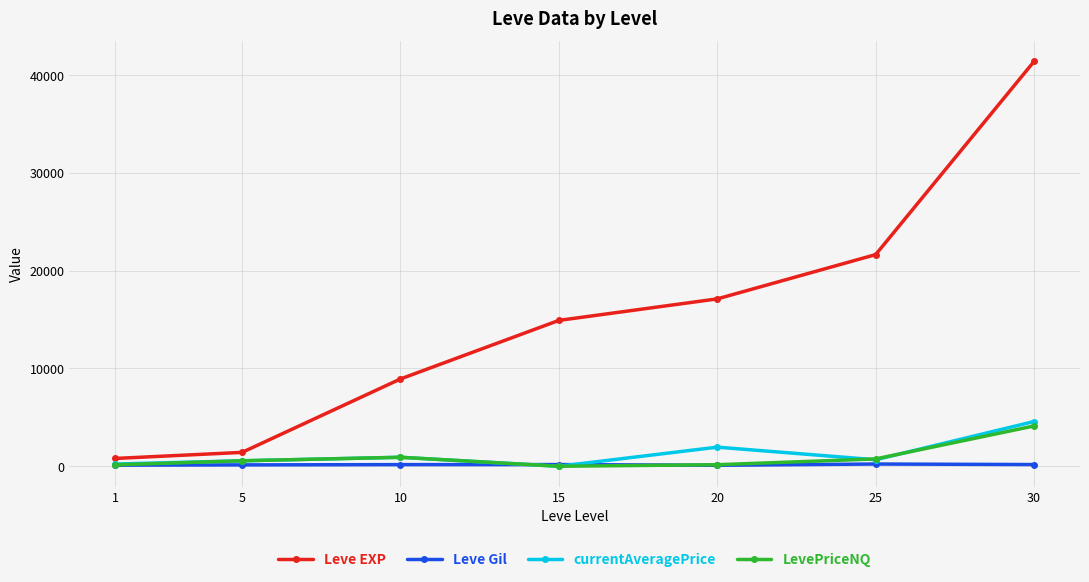

What is the difference between the second highest and minimum values in the currentAveragePrice series?

1954.8